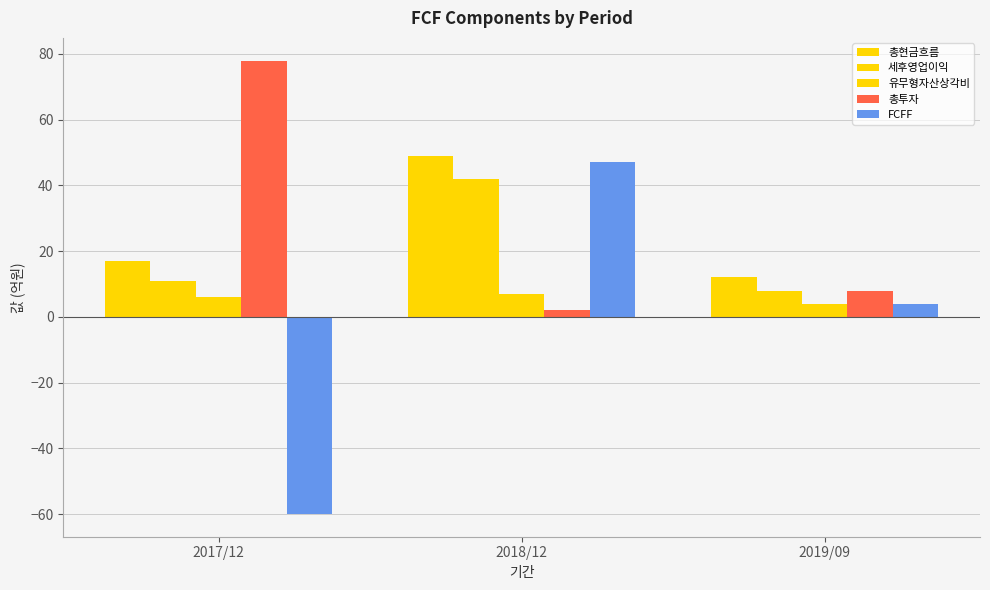

What is the label of the 3rd bar from the right?

2017/12